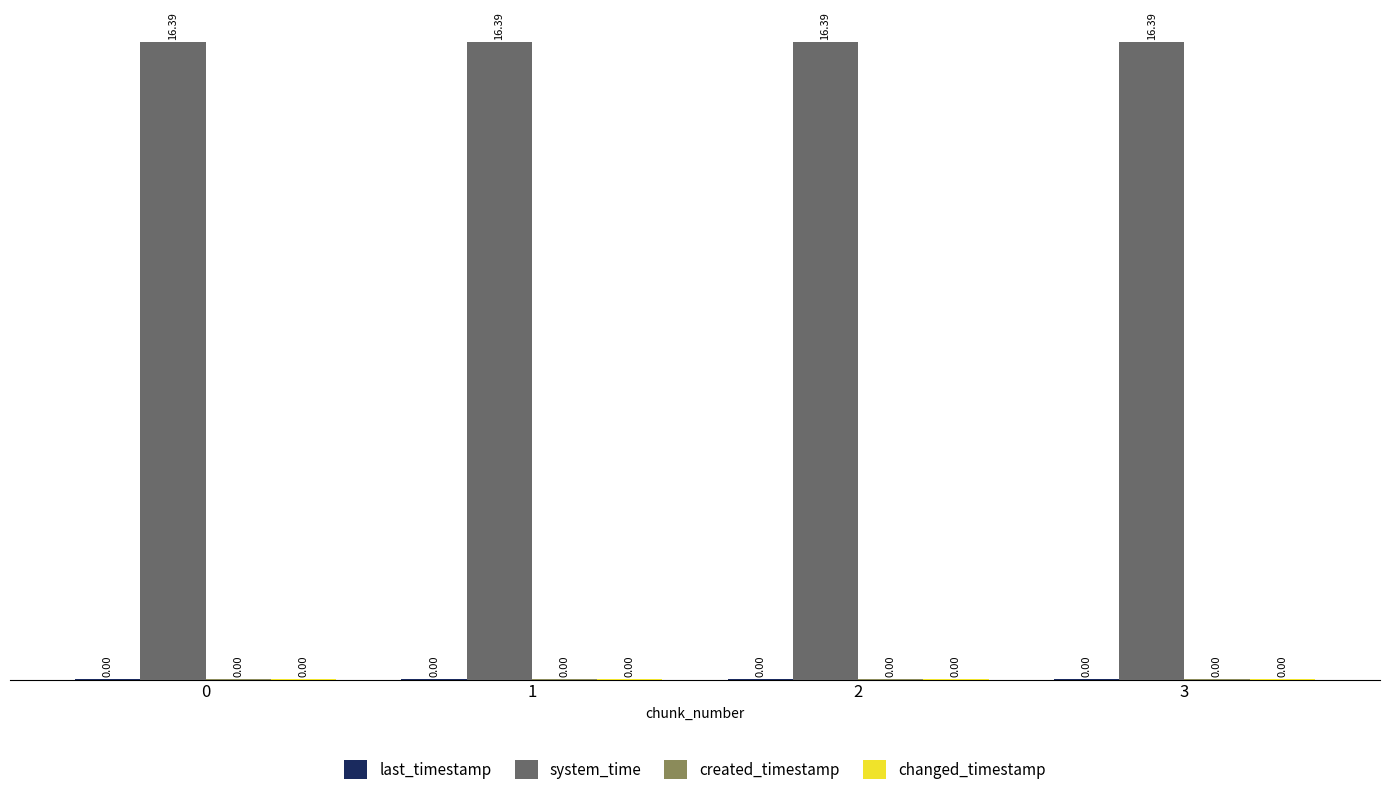

What is the sum of the system_time values at 1 and 3?

32.8